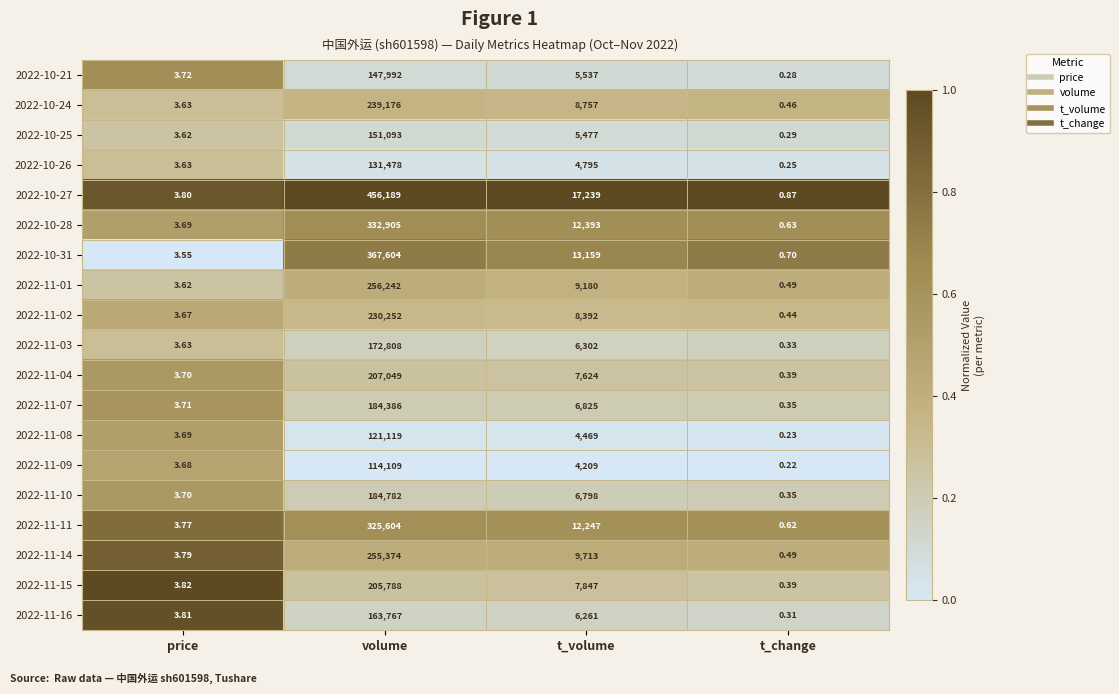

At which category is the sum across all series the highest?

volume